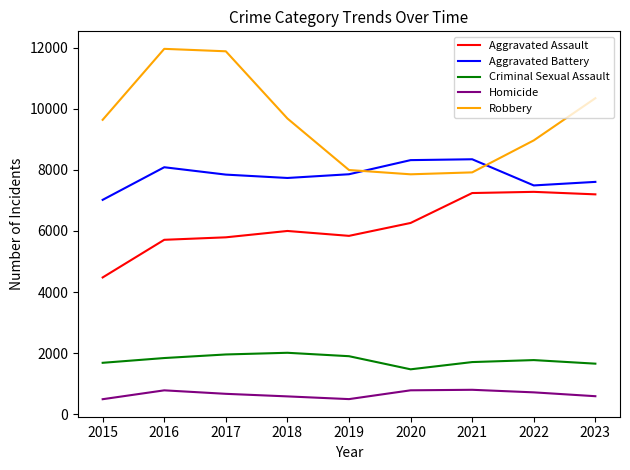

The Criminal Sexual Assault series shows 1776 at 2022. True or false?

True